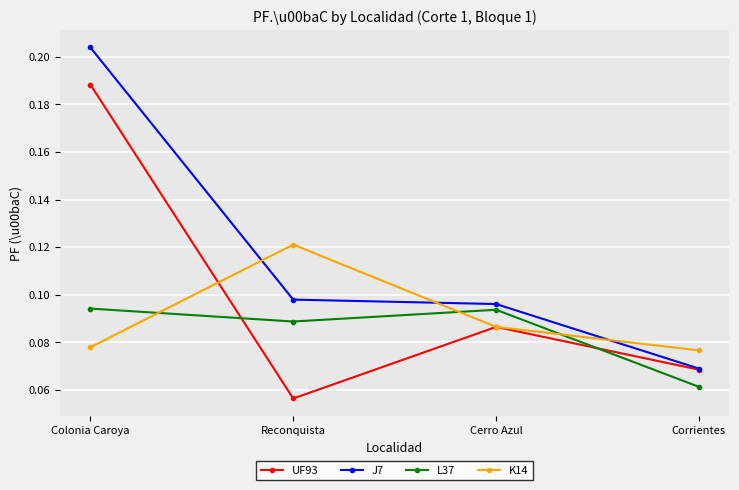

True or false: J7 has a value of 0.2 at Reconquista.

False